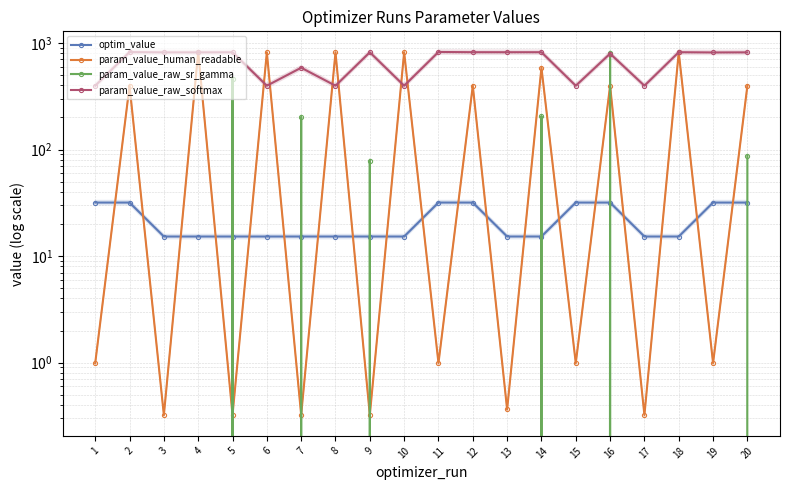

Reading left to right, transcribe all the data shown in this chart.

optim_value: 31.8	31.8	15.3	15.3	15.3	15.3	15.3	15.3	15.3	15.3	31.8	31.8	15.3	15.3	31.8	31.8	15.3	15.3	31.8	31.8
param_value_human_readable: 1.0	396.7	0.3	821.2	0.3	816.4	0.3	816.2	0.3	817.6	1.0	396.8	0.4	585.5	1.0	396.8	0.3	817.3	1.0	396.7
param_value_raw_sr_gamma: -0.7	-0.7	-0.7	-0.7	463.8	-0.5	202.0	-0.7	78.4	-0.7	-0.7	-0.7	-0.7	206.0	-0.7	813.1	-0.7	-0.7	-0.7	87.0
param_value_raw_softmax: 396.7	821.2	816.4	816.2	817.6	396.8	585.5	396.8	817.3	396.7	822.9	819.1	818.6	818.9	396.8	794.0	396.9	818.9	814.6	816.4